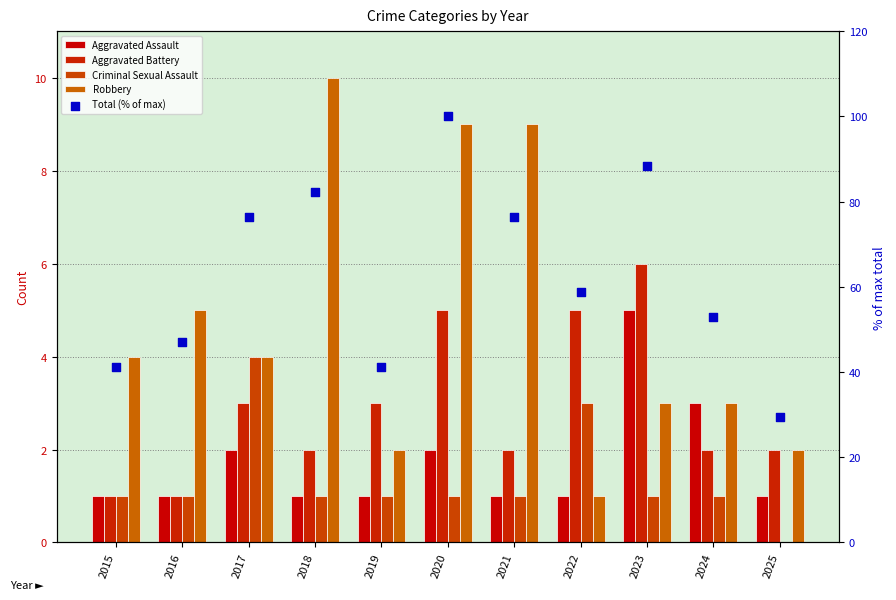

What is the total value across all series at 2019?

48.2